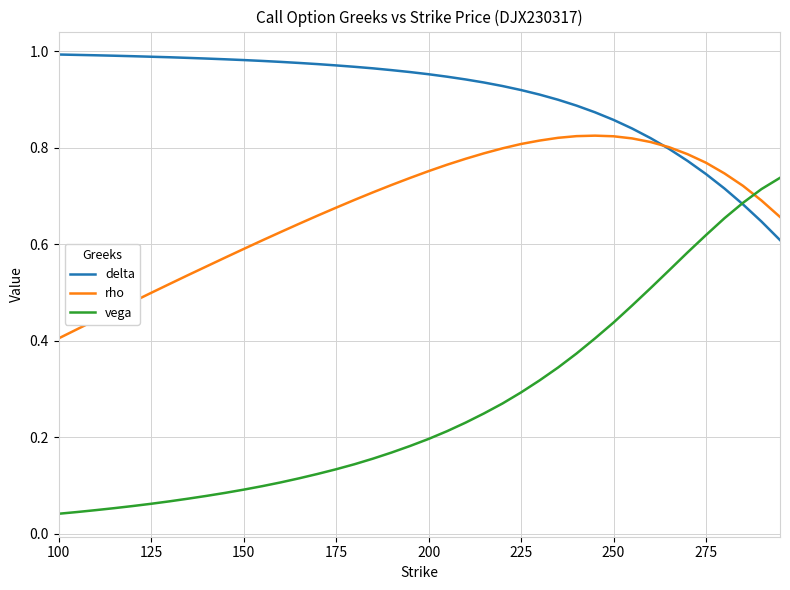

Which series has the largest total across all categories?

delta